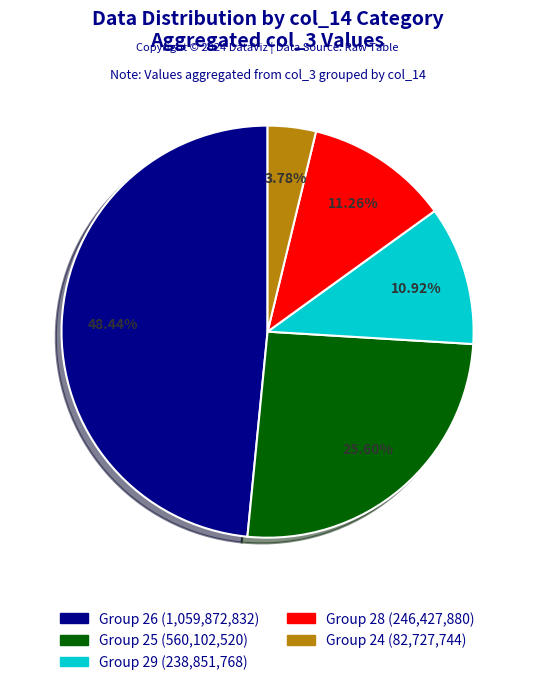

Does any single category account for the majority?

No